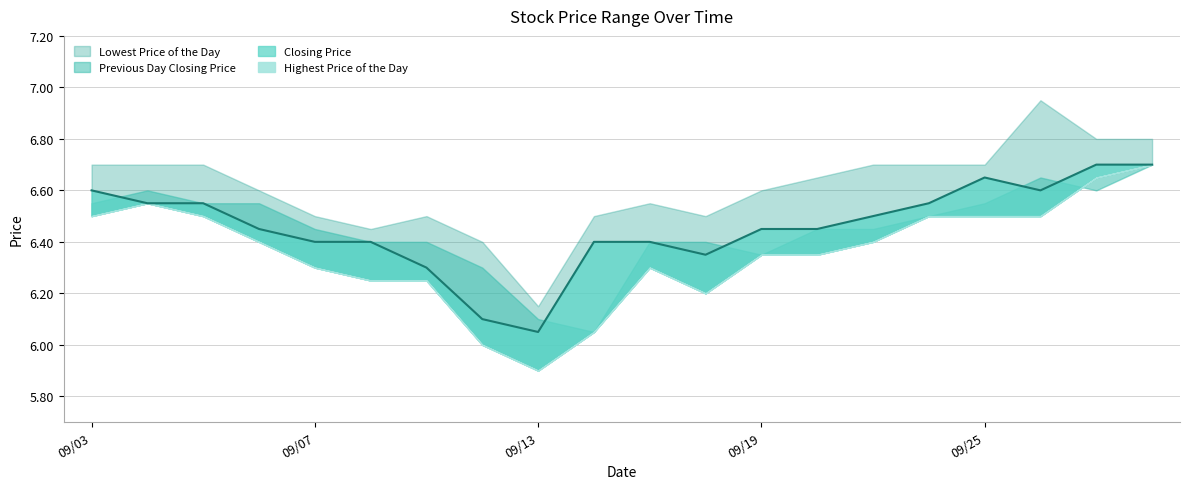

List the labels in order of Highest Price of the Day value, largest first.

20180926, 20180927, 20180928, 20180903, 20180904, 20180905, 20180921, 20180924, 20180925, 20180920, 20180906, 20180919, 20180917, 20180907, 20180911, 20180914, 20180918, 20180910, 20180912, 20180913